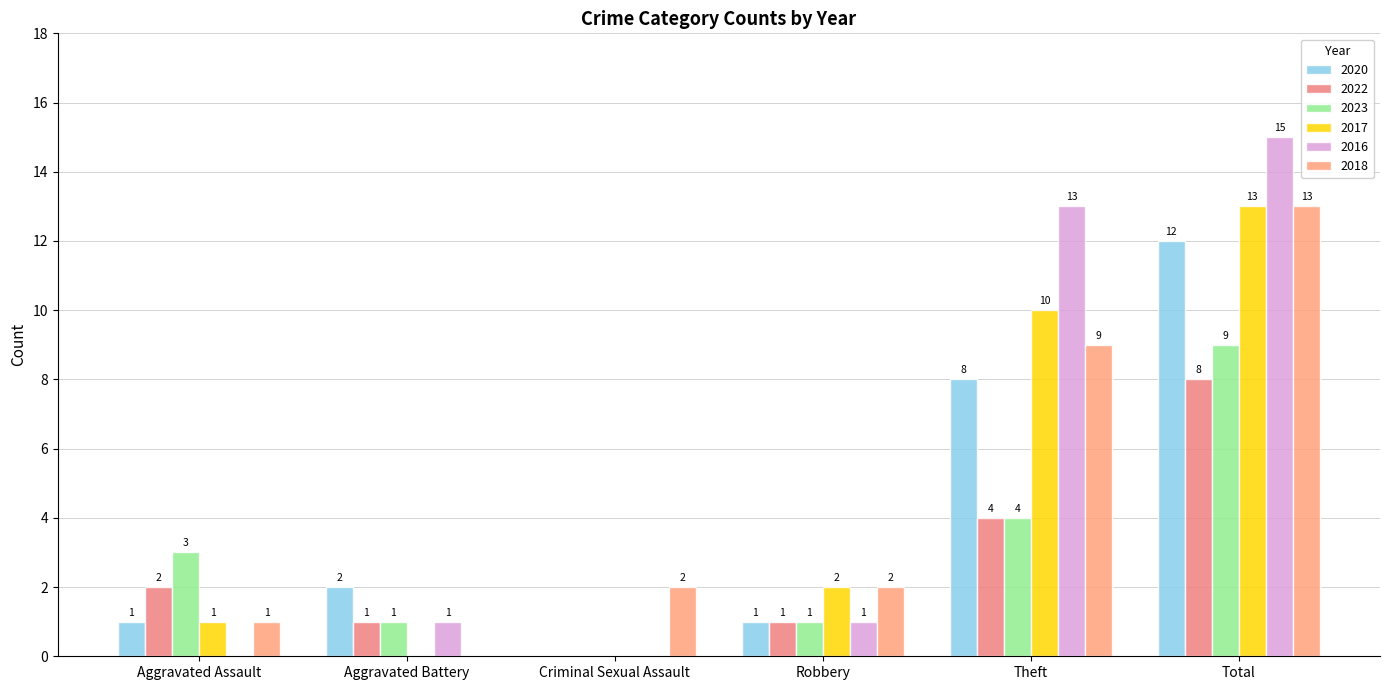

True or false: 2017 has a value of -8 at Aggravated Battery.

False